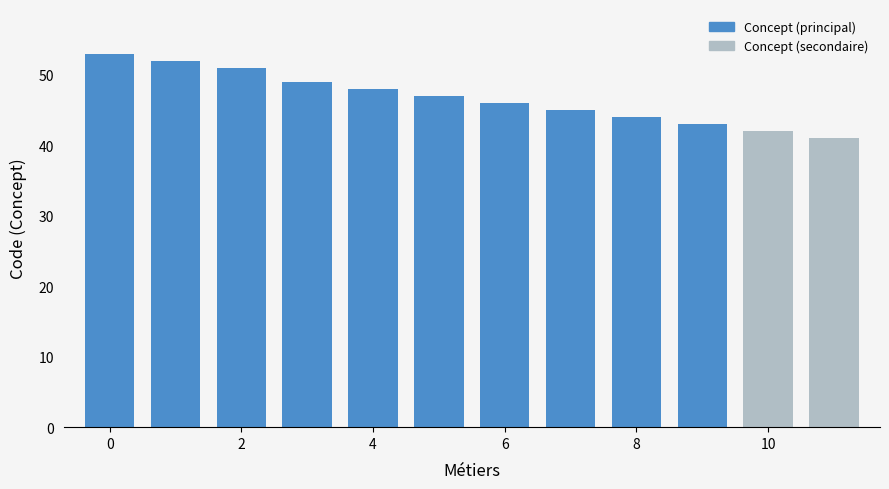

What is the difference between the second highest and minimum values?

11